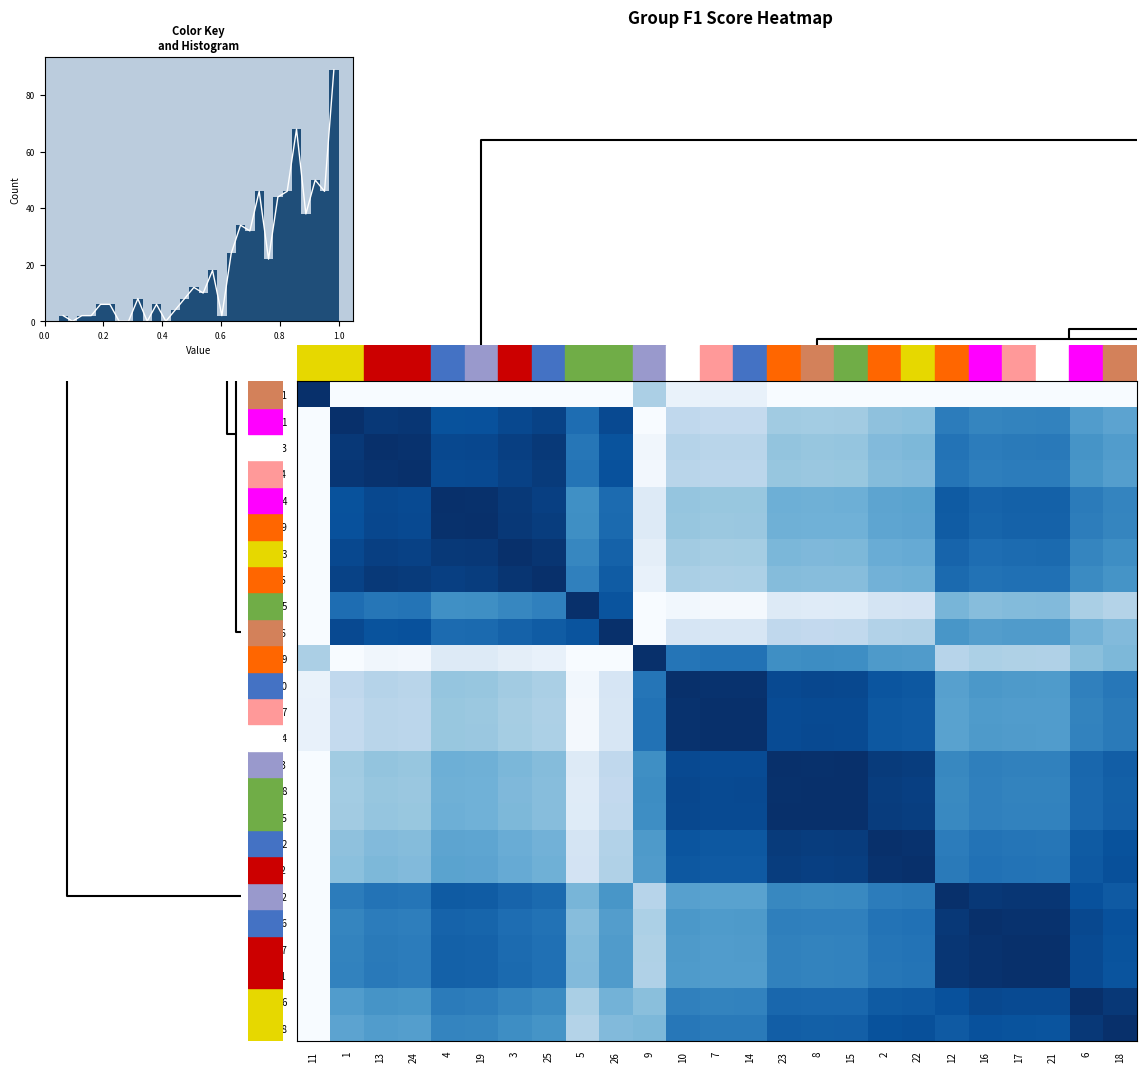

Between 6 and 24, which is larger?

6